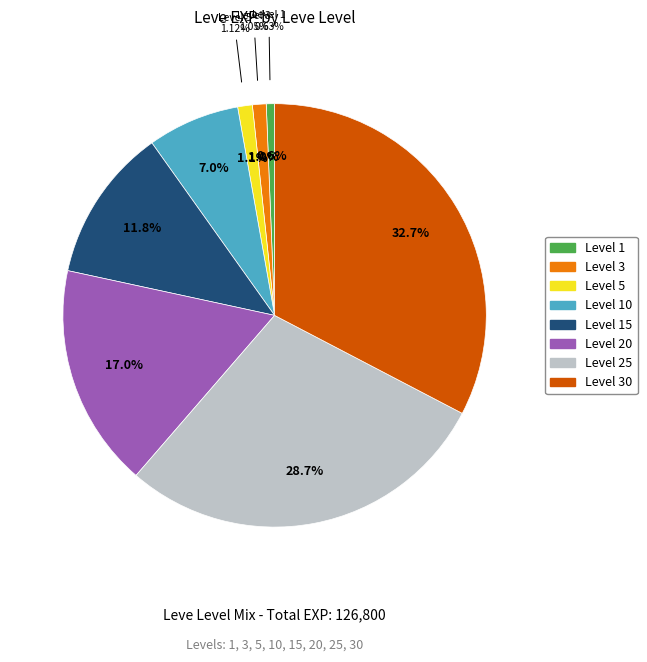

What is the change in value from 3 to 15?

+13590